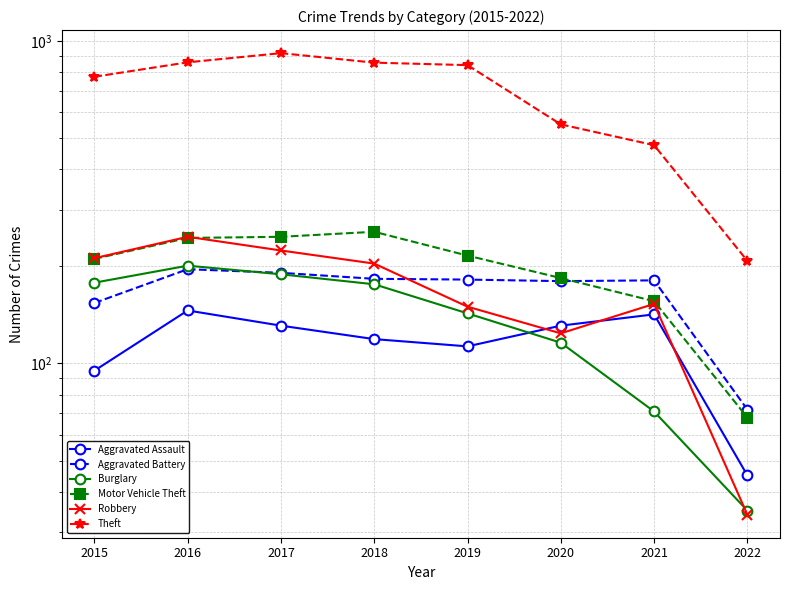

In Robbery, how many points are lower than both neighbors (excluding endpoints)?

1